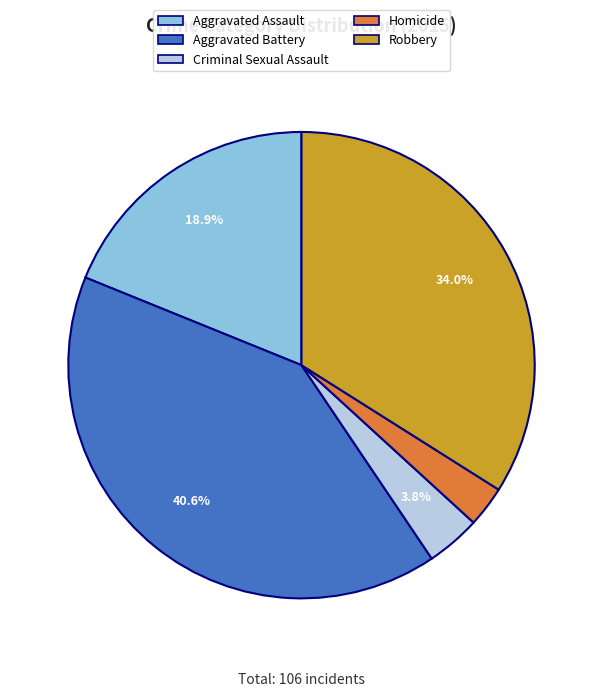

To the nearest percent, what portion does Aggravated Battery represent?

41%